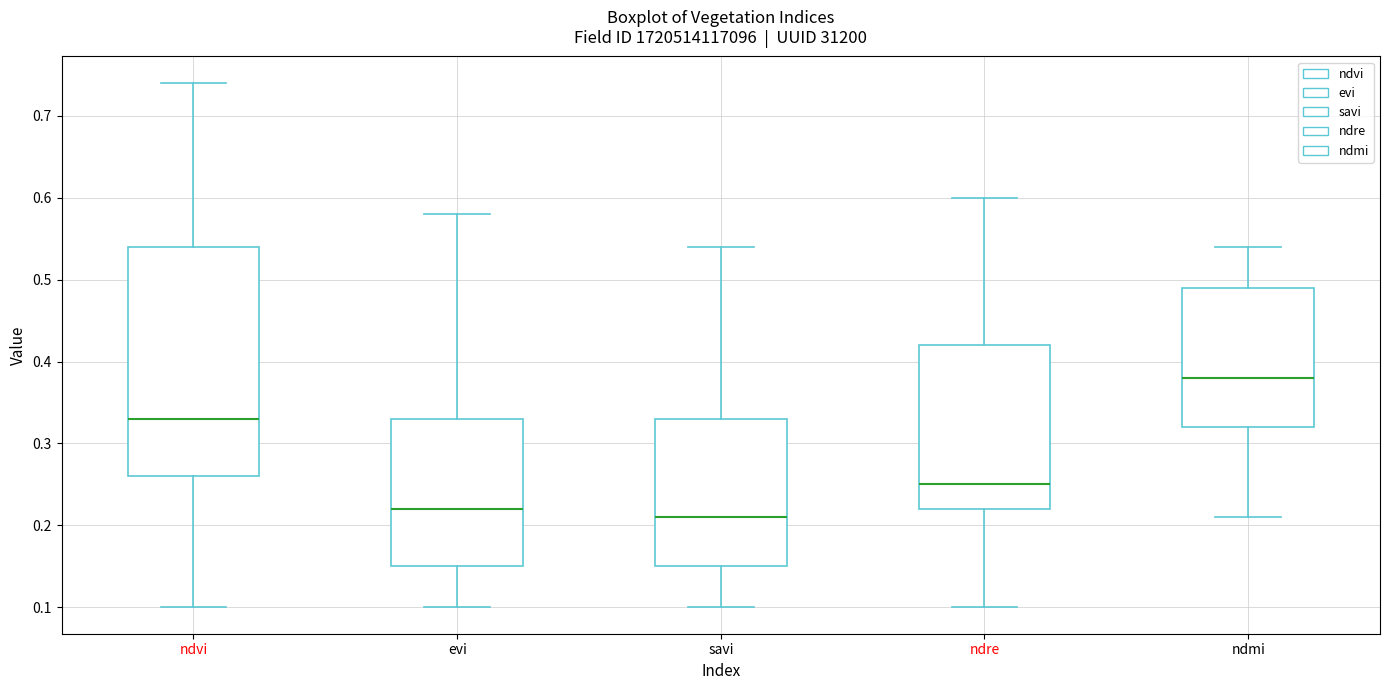

Reading left to right, transcribe this box plot: for each box, give where its median line is, the range the box spans, and where its two whiskers end, as read against the y-axis. The values are not printed on the chart, so give them approximately, as read against the axis.

ndvi: median 0.33, box 0.26 to 0.54, whiskers 0.10 to 0.74
evi: median 0.22, box 0.15 to 0.33, whiskers 0.10 to 0.58
savi: median 0.21, box 0.15 to 0.33, whiskers 0.10 to 0.54
ndre: median 0.25, box 0.22 to 0.42, whiskers 0.10 to 0.60
ndmi: median 0.38, box 0.32 to 0.49, whiskers 0.21 to 0.54